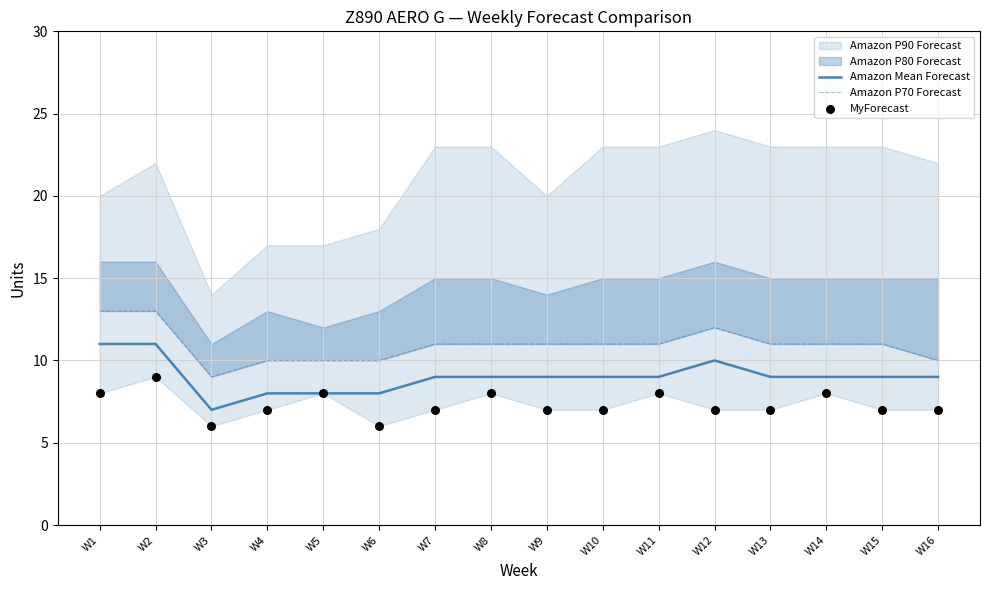

Which series has the largest Y range (max minus min)?

Amazon Mean Forecast